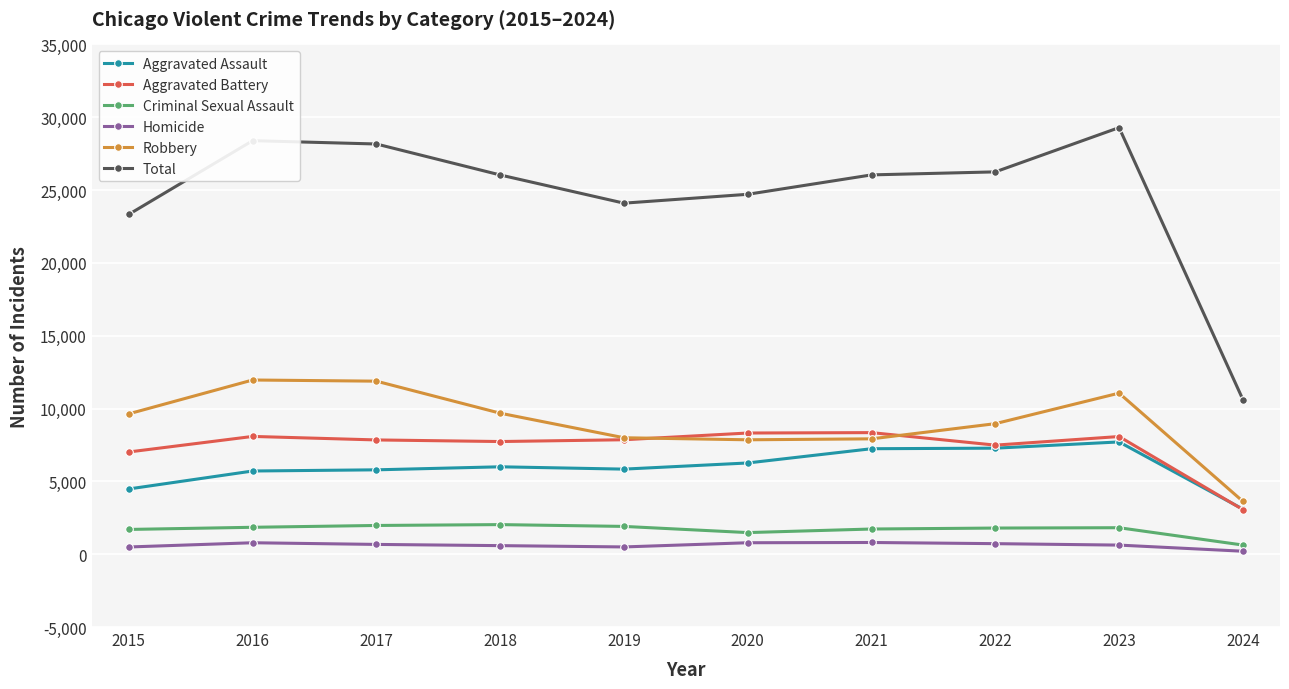

Rank the series by their maximum value, from highest to lowest.

Total, Robbery, Aggravated Battery, Aggravated Assault, Criminal Sexual Assault, Homicide